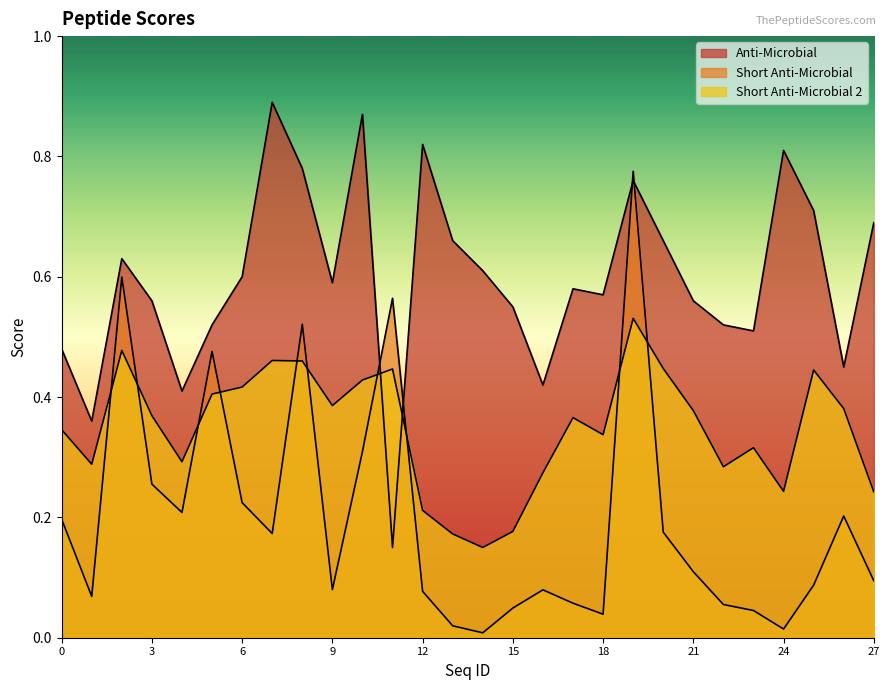

Which category has the lowest value in the Short Anti-Microbial series?

14